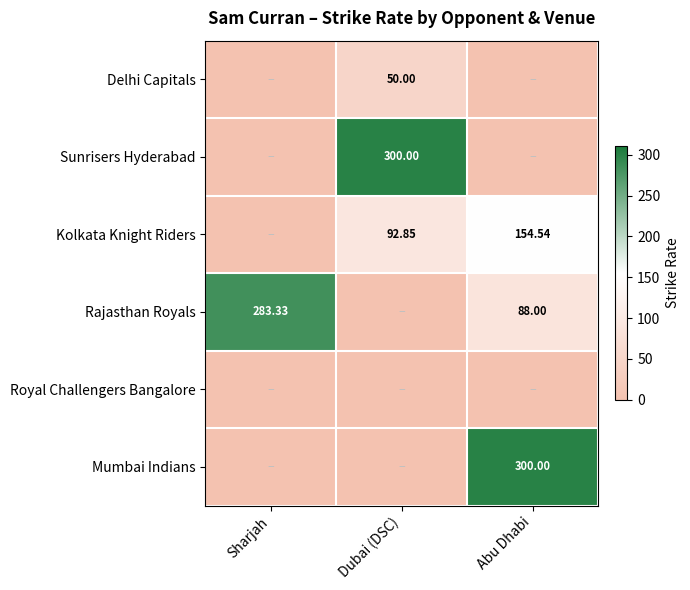

How many values in the Kolkata Knight Riders series are below 92?

1